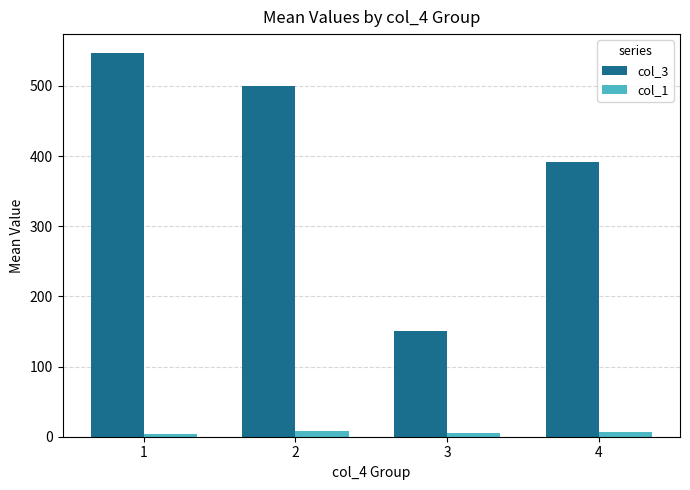

Which series has the largest range (max minus min)?

col_3